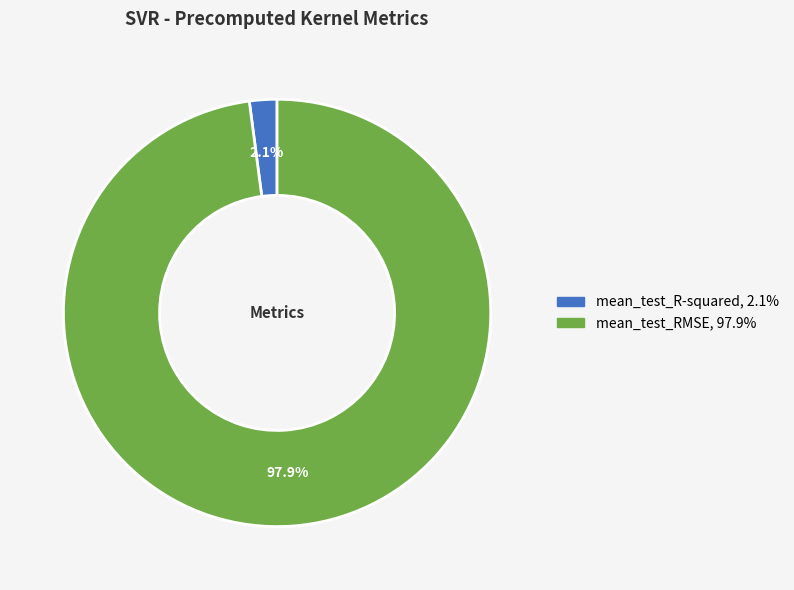

Which slice is the largest?

mean_test_RMSE